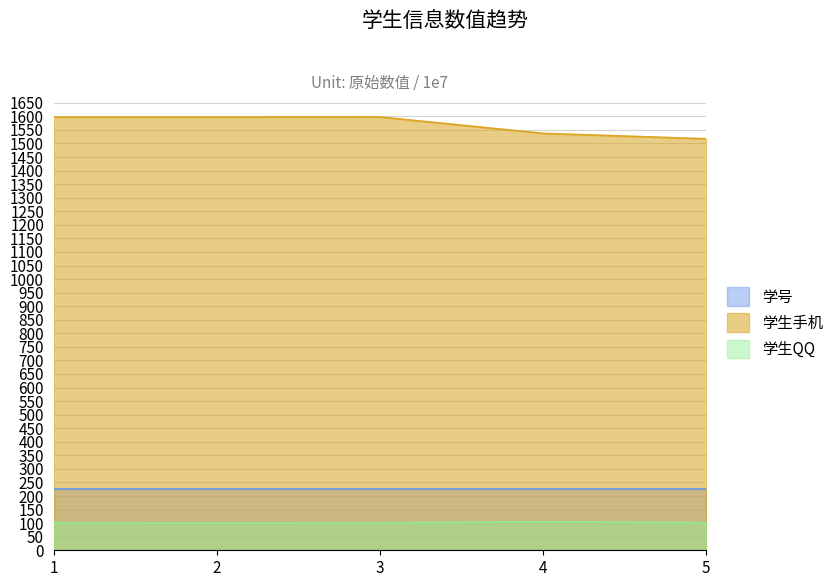

How many values in the 学生手机 series are below 1597?

2